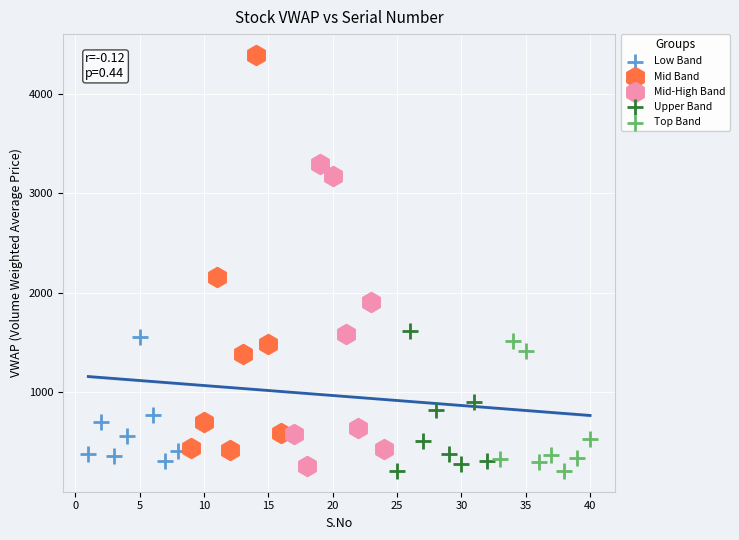

Which series has the widest spread of Y values?

Mid Band